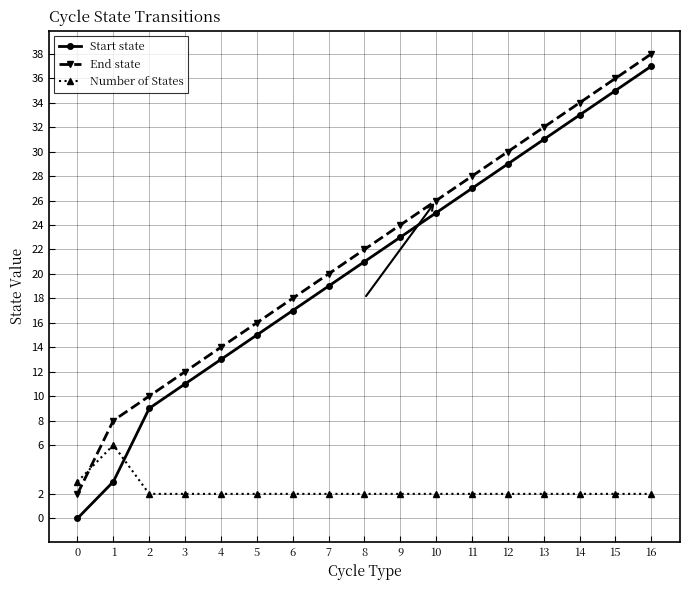

True or false: End state has more than 2 interior local peaks.

False